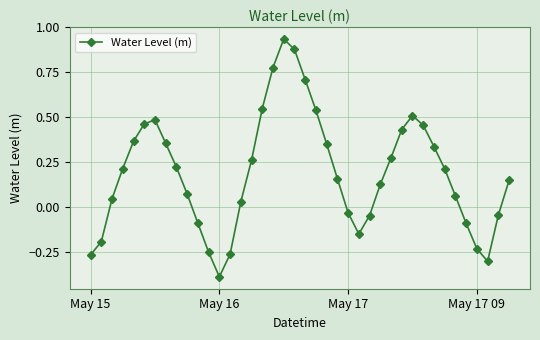

What is the difference between the maximum and minimum values?

1.3